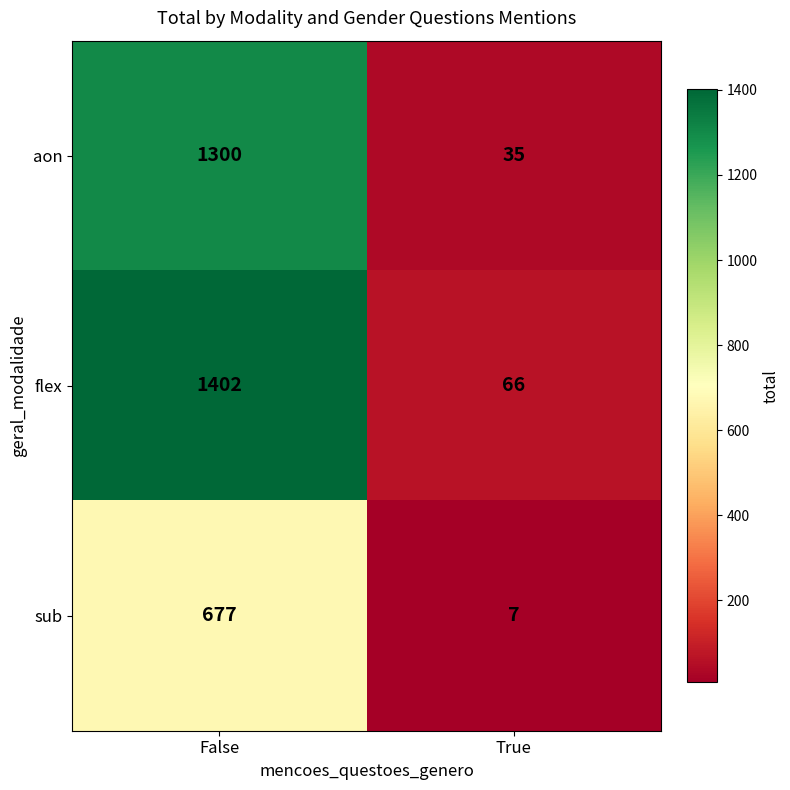

What is the difference between the highest and lowest values at True?

59